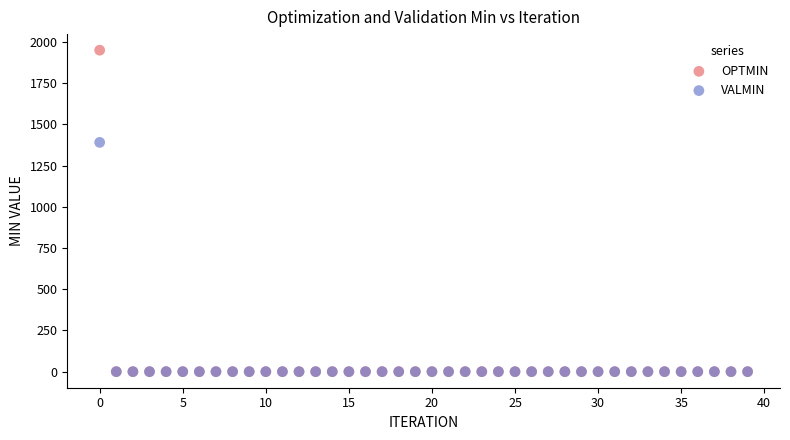

What are all the series names shown in the legend?

OPTMIN, VALMIN